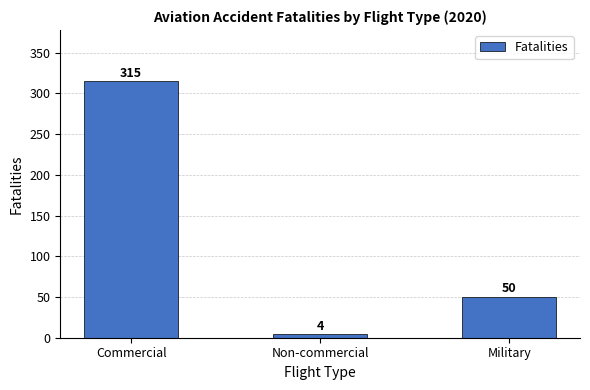

Between Commercial and Military, which is larger?

Commercial